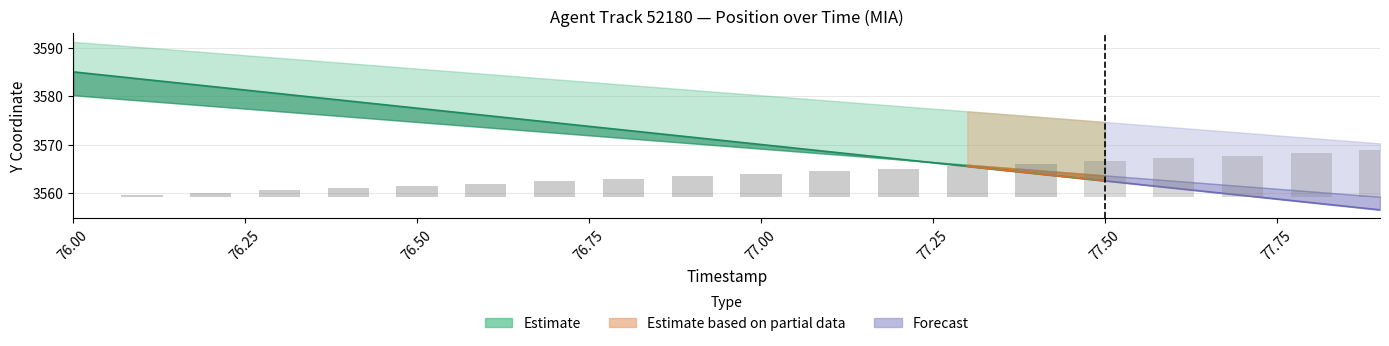

What is the value of the Y_upper bar at the 15th from the left?

3575.8